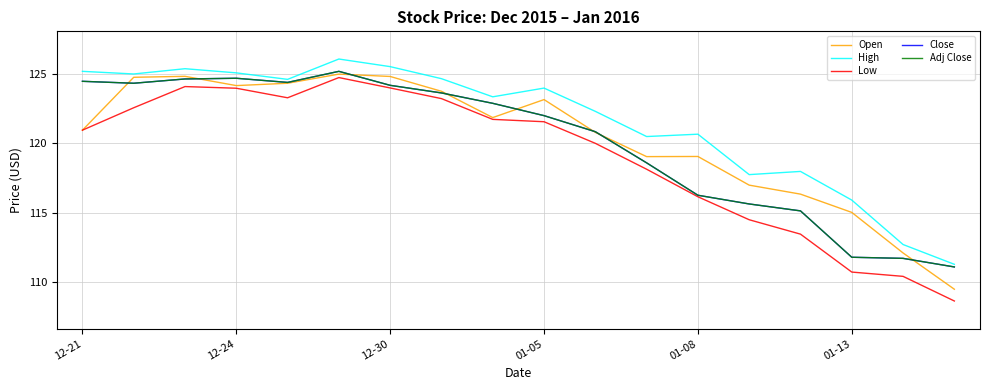

Is this an area chart (filled region under the line)?

No